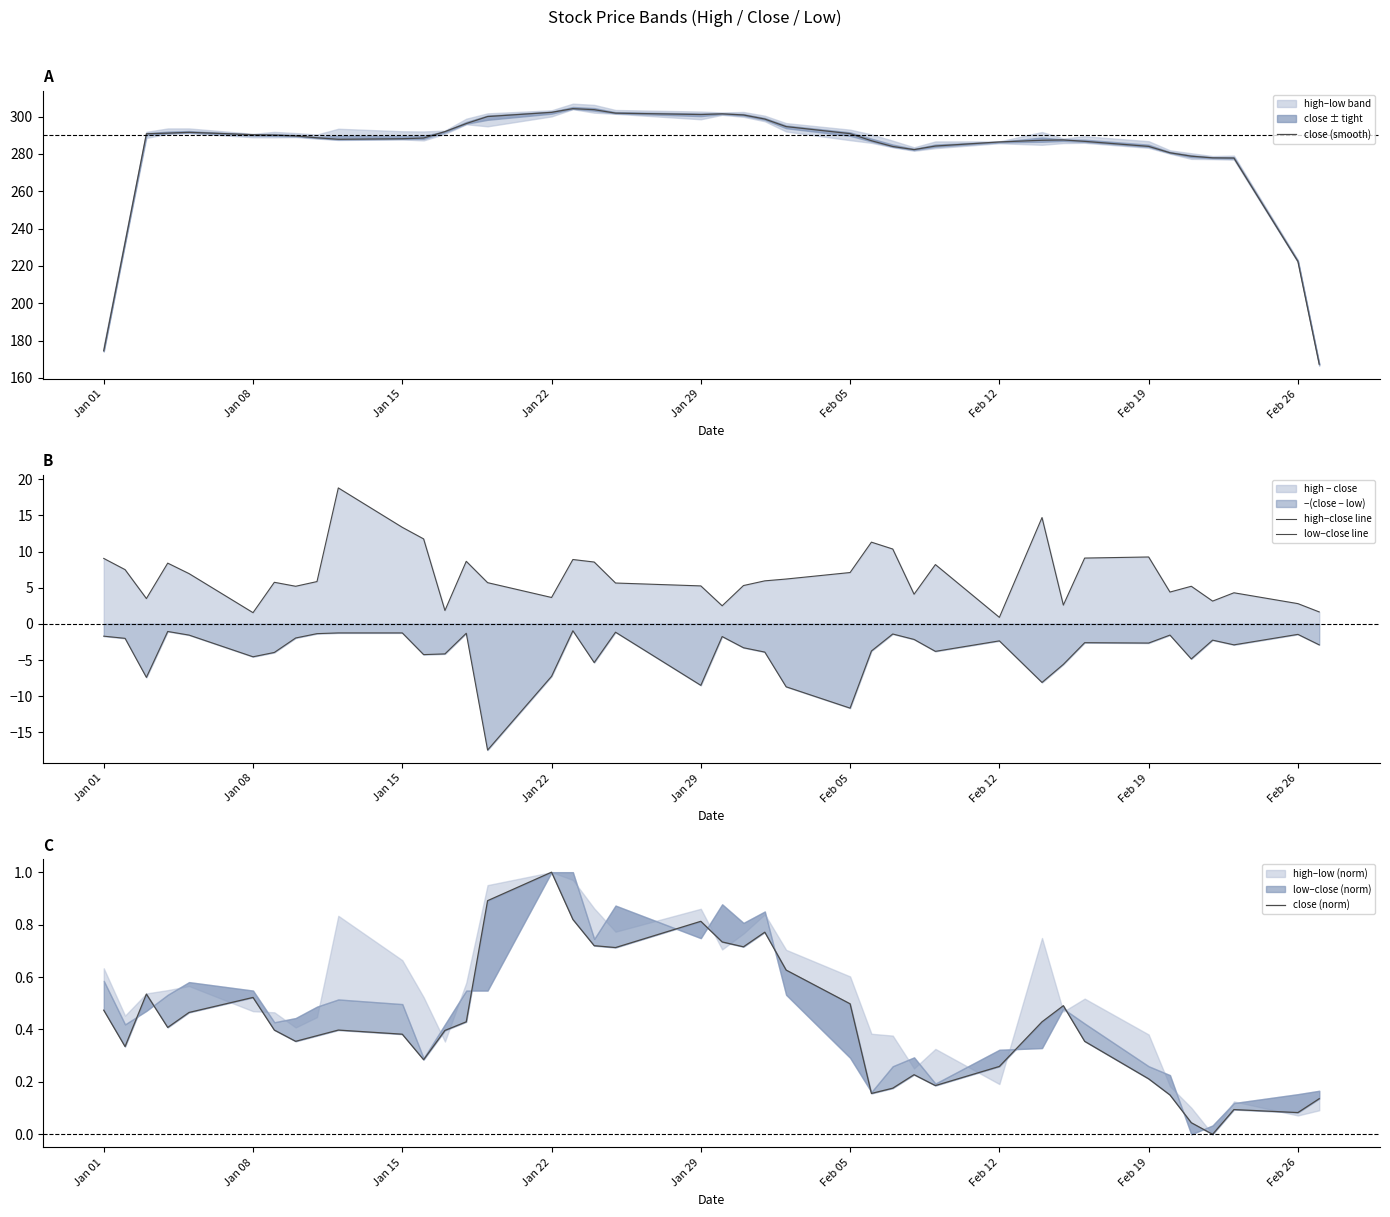

True or false: close (smooth) has a value of 288.1 at Jan 15.

True